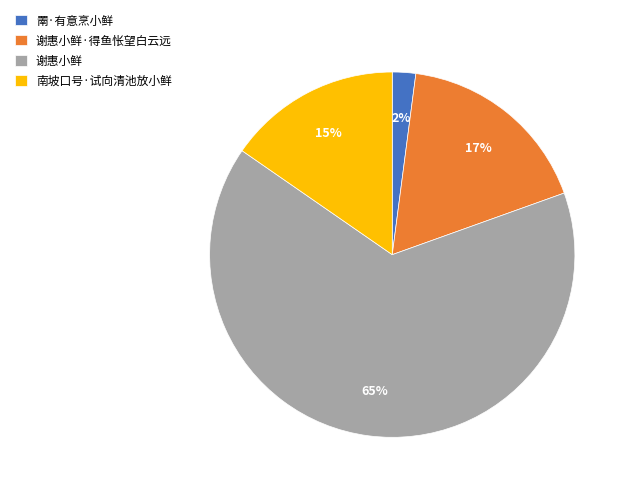

Which slice is the largest?

谢惠小鲜